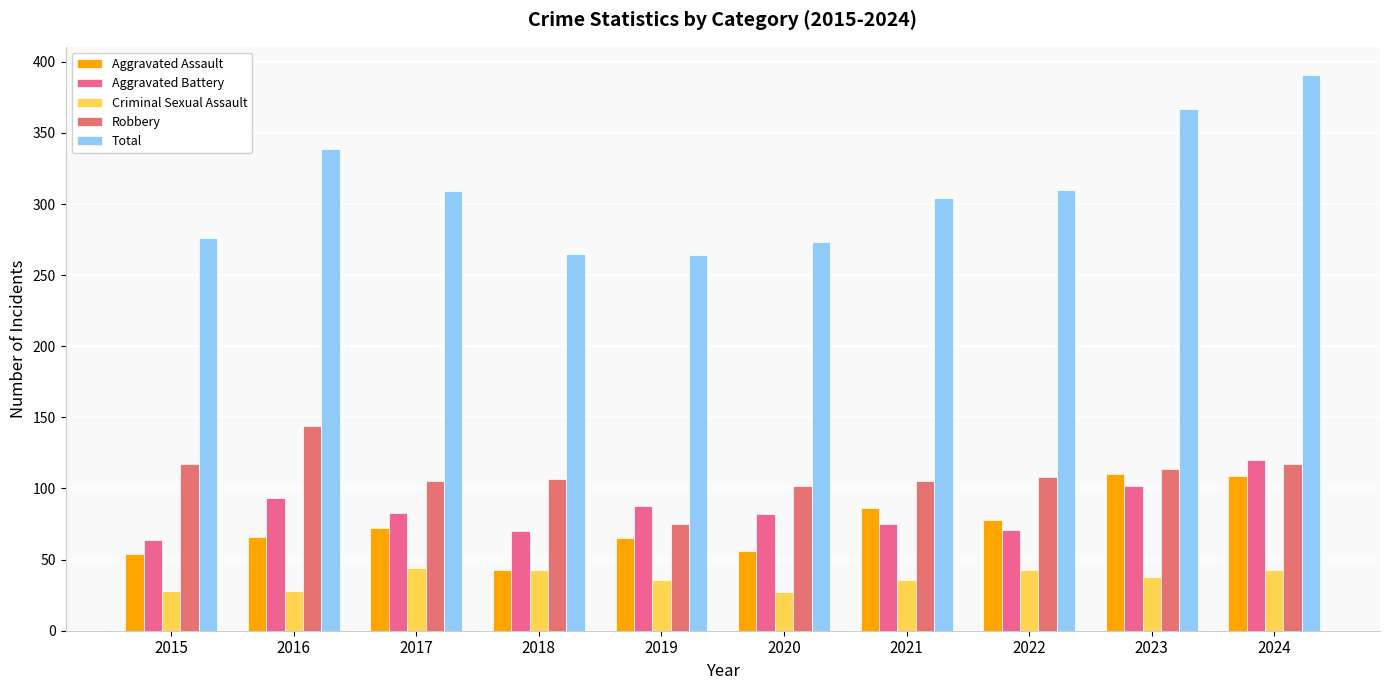

How many categories are shown in the chart?

10